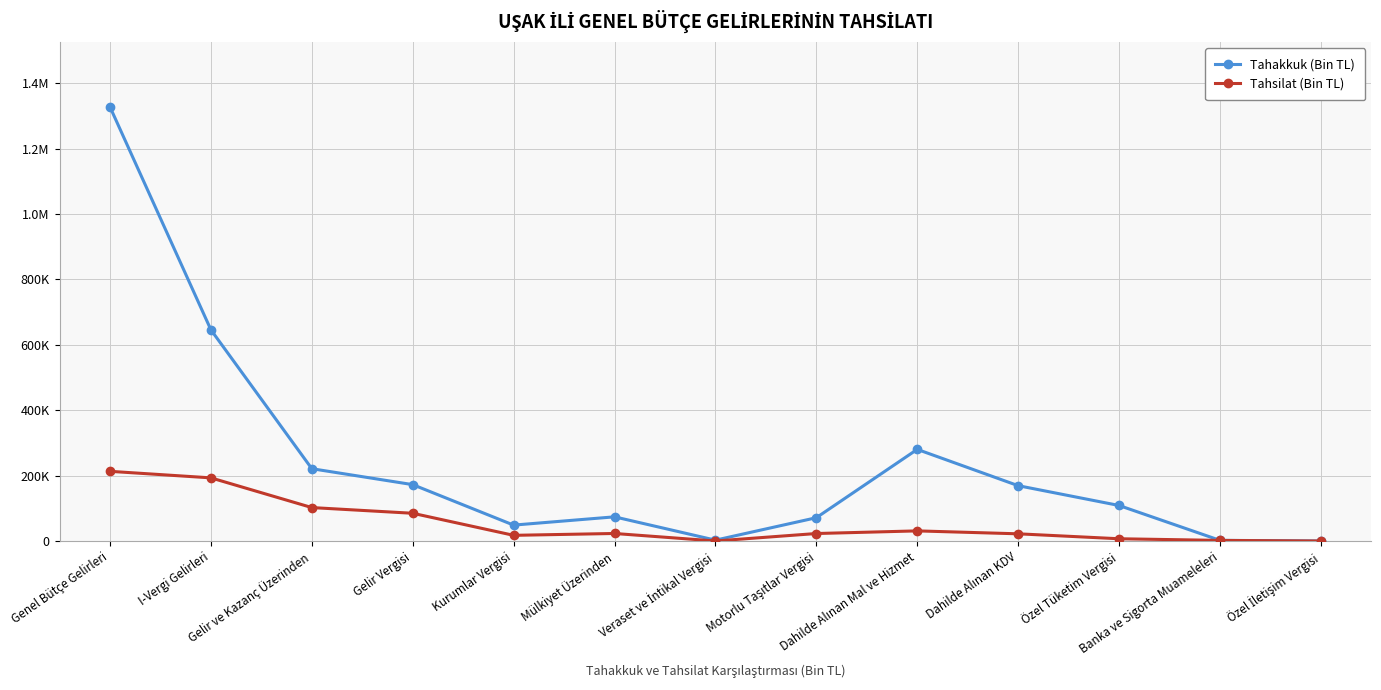

What are all the series names shown in the legend?

Tahakkuk (Bin TL), Tahsilat (Bin TL)